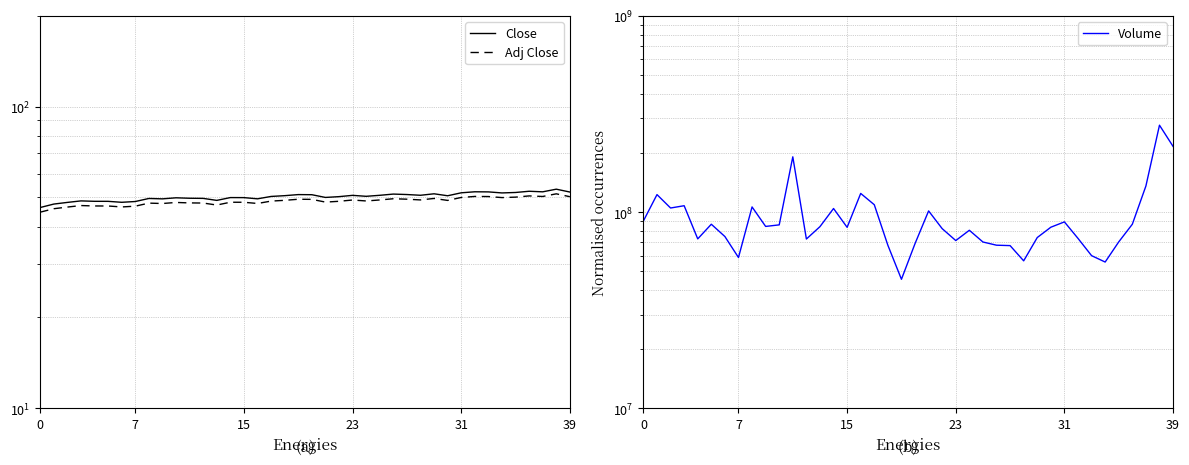

The Adj Close series shows 50.3 at 33. True or false?

True